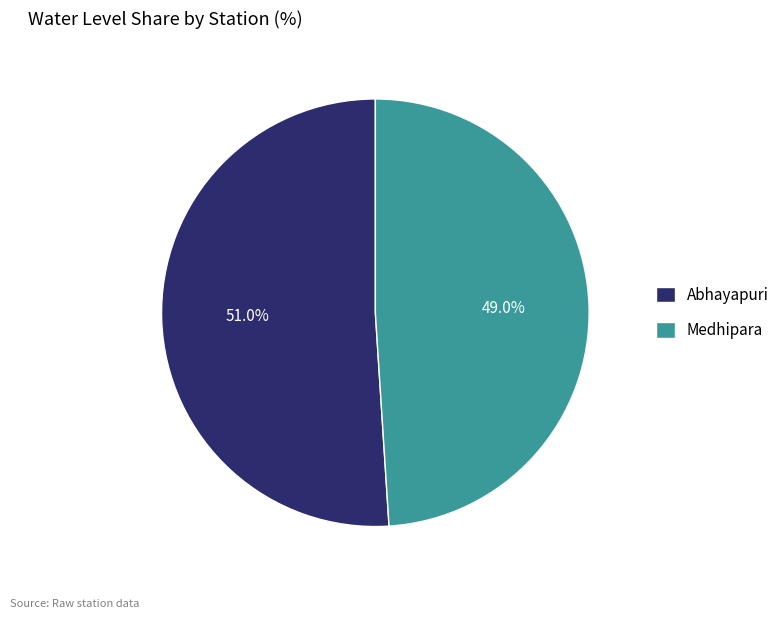

How many segments does this pie chart have?

2